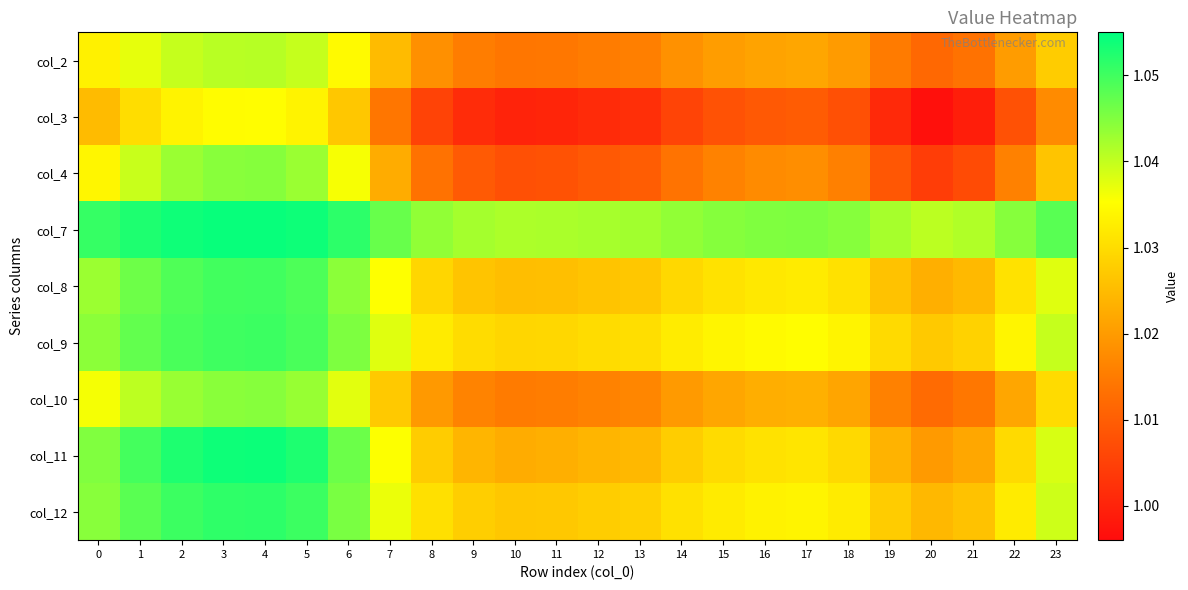

At which category is the sum across all series the highest?

4